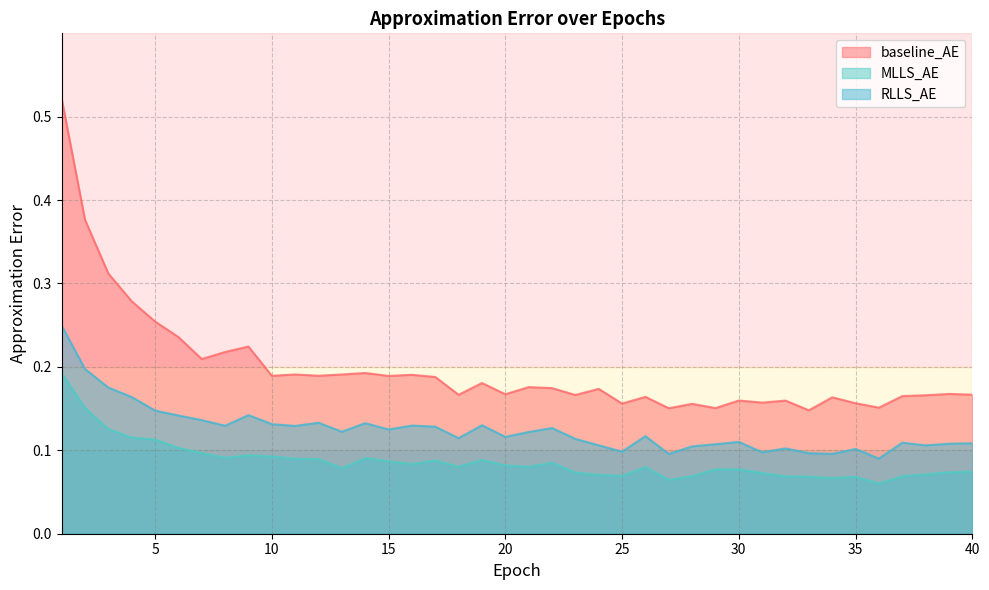

Does the chart have visible grid lines?

Yes